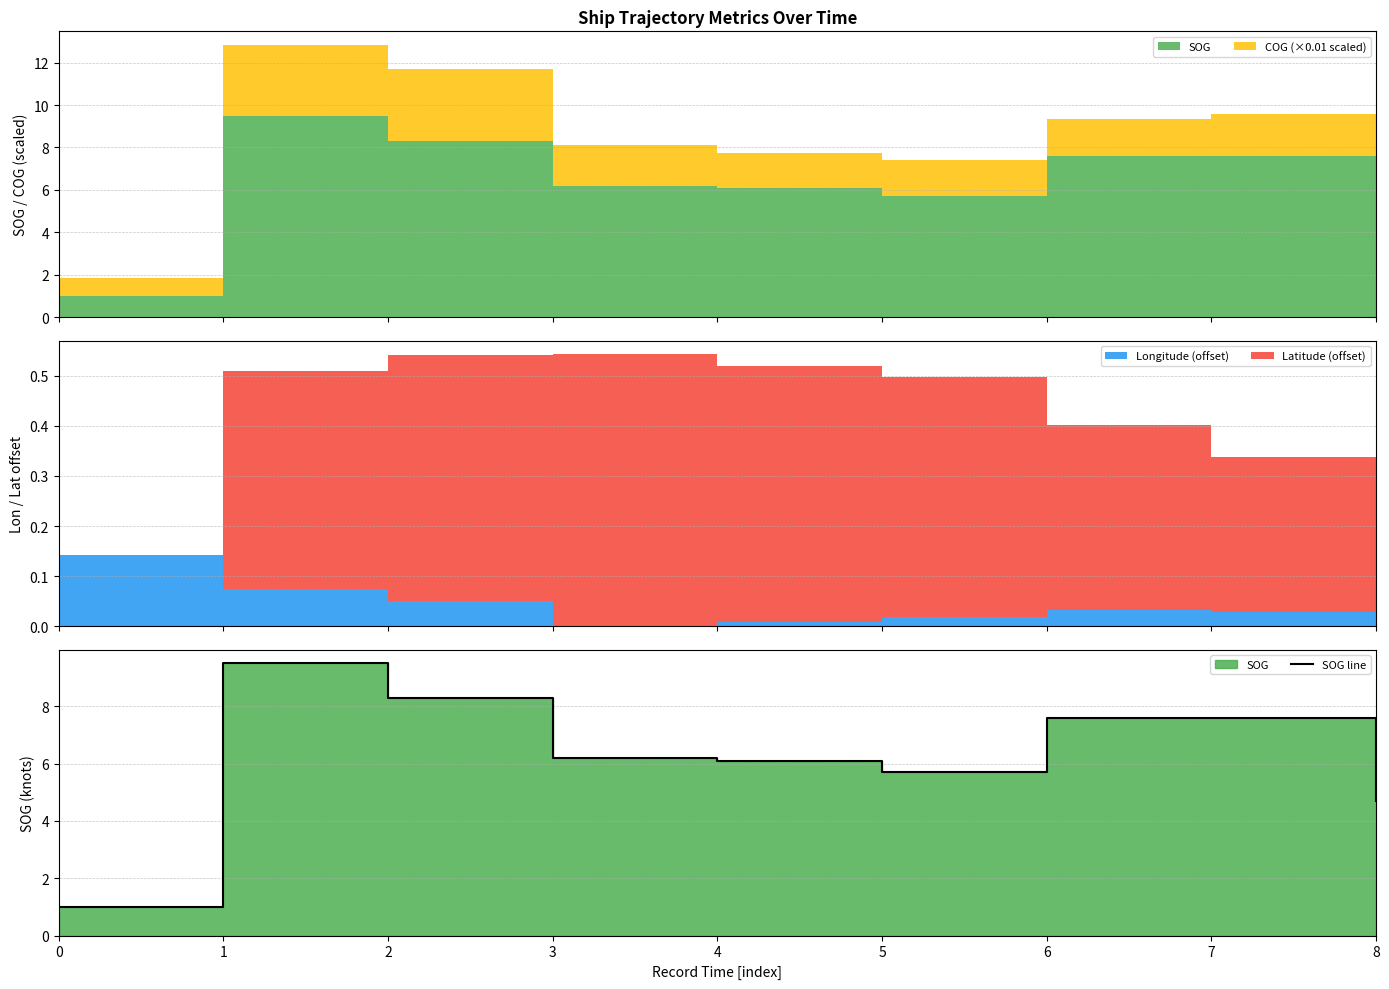

How many points are higher than both their immediate neighbors (excluding endpoints)?

1